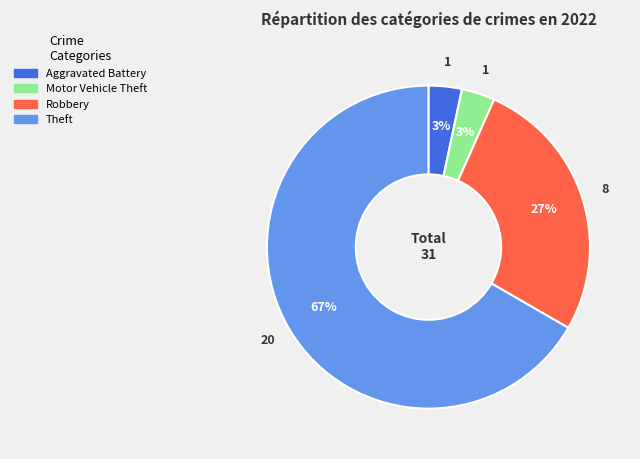

Is there a majority slice in this chart?

Yes